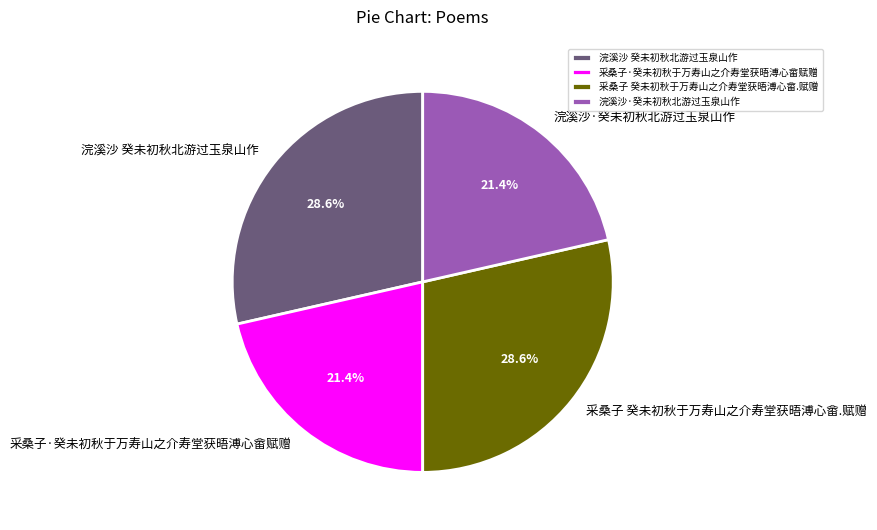

To the nearest percent, what percentage of the pie is 浣溪沙·癸未初秋北游过玉泉山作?

21%